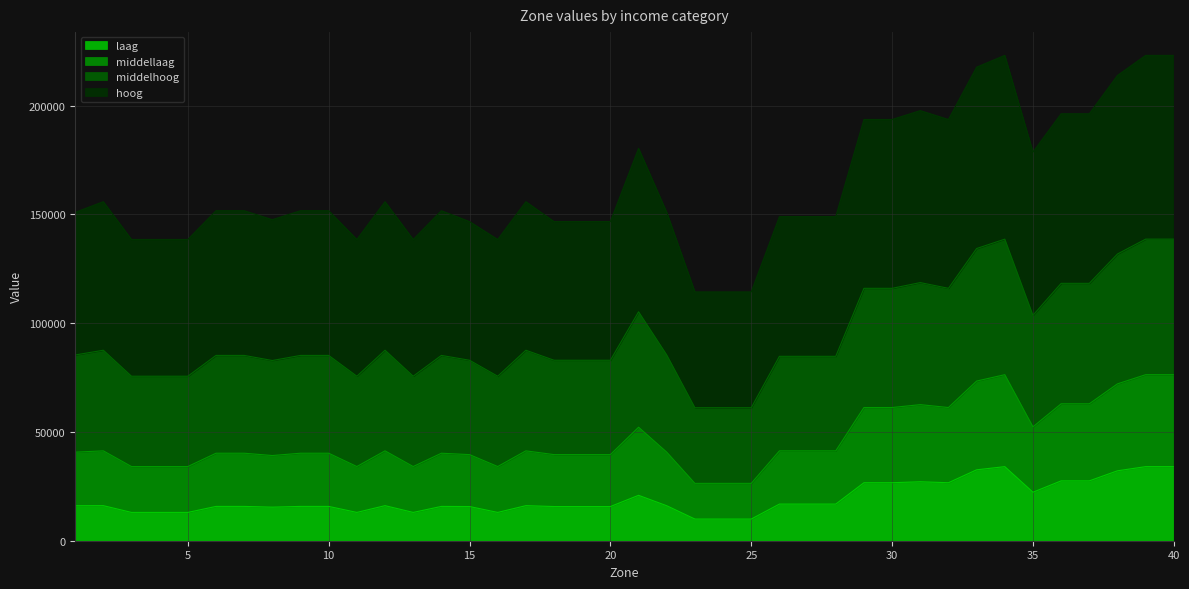

True or false: middelhoog and middellaag cross at least once.

False